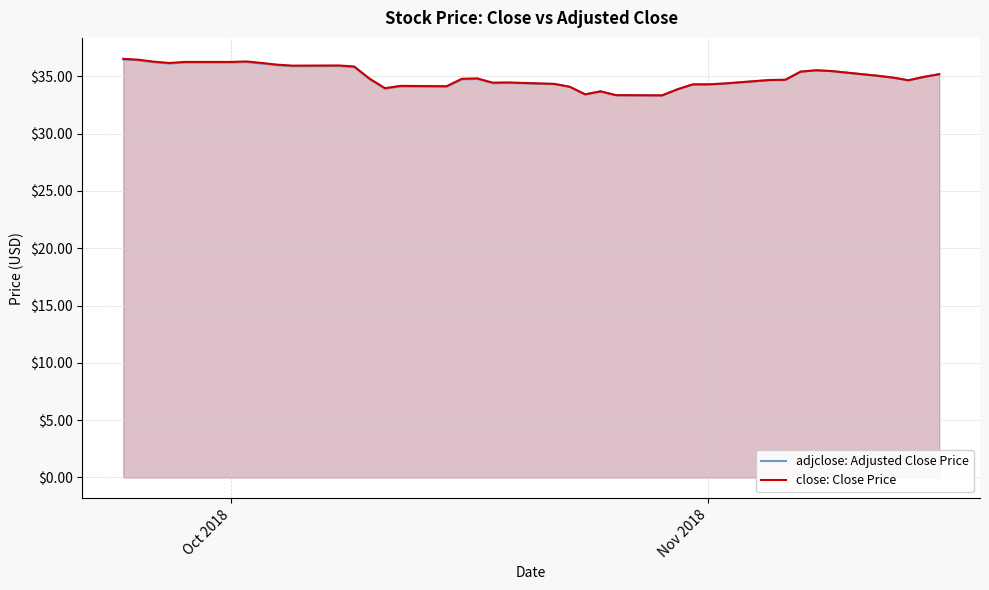

In close: Close Price, how many points are lower than both neighbors (excluding endpoints)?

8